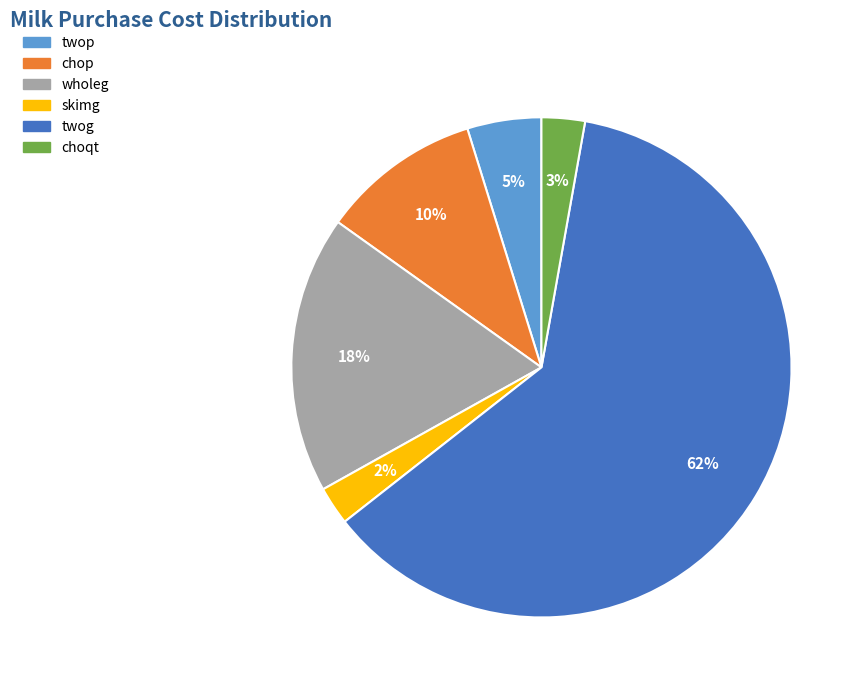

Is there a majority slice in this chart?

Yes